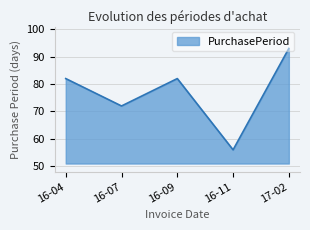

Where is the first local minimum?

16-07